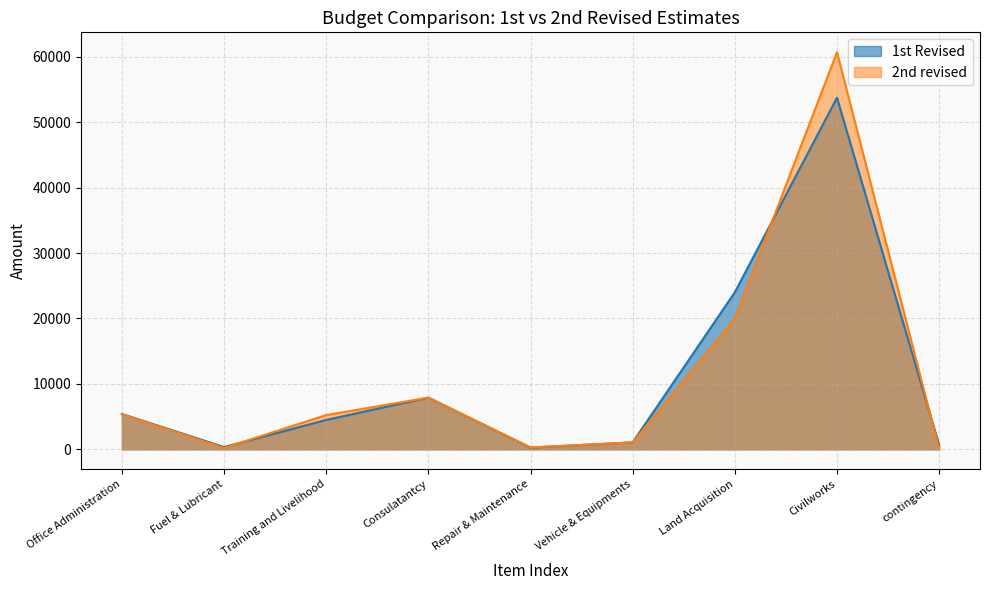

At which category does the chart reach its peak across all series?

Civilworks